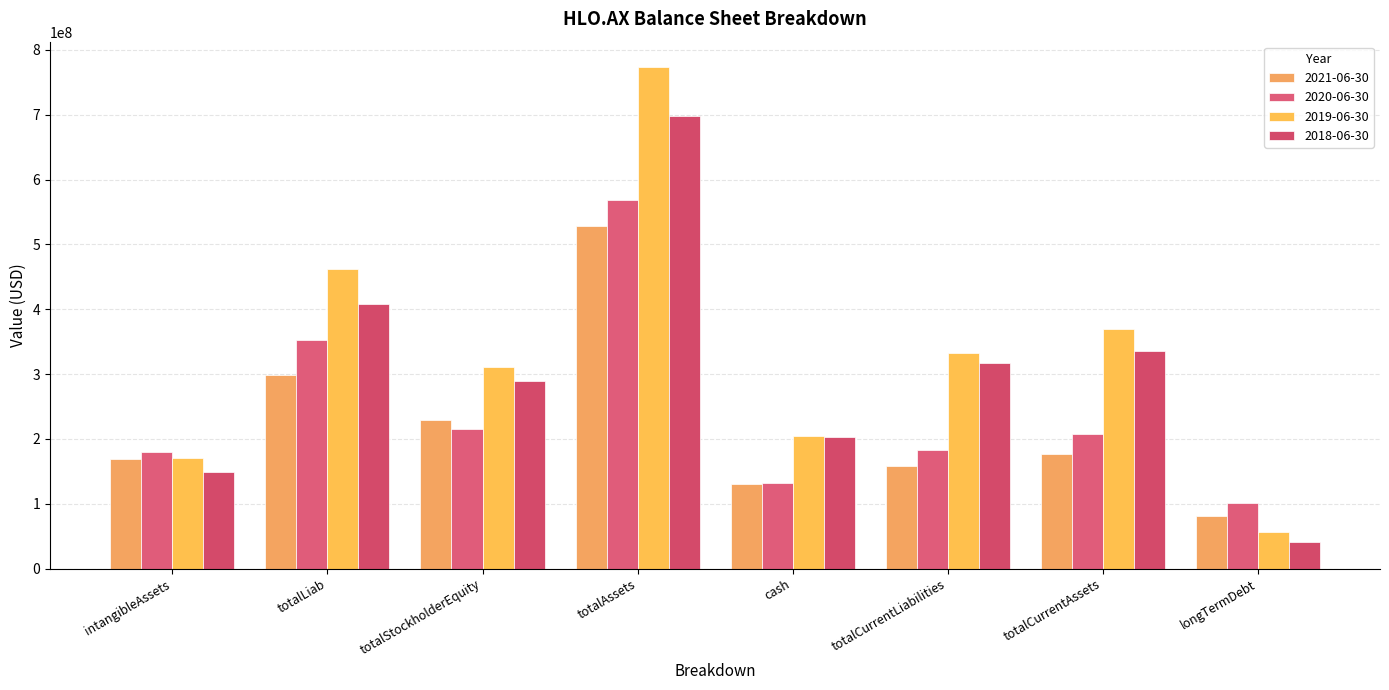

Reading left to right, what are all the values shown in this chart?

2021-06-30: 168419000	298151000	229509000	528641000	131024000	158587000	176987000	80711000
2020-06-30: 179293000	352305000	215309000	568984000	131861000	183576000	206874000	100519000
2019-06-30: 170740000	461725000	310657000	773863000	204755000	332492000	369416000	56428000
2018-06-30: 149170000	407361000	289873000	698692000	203528000	317100000	335157000	41465000